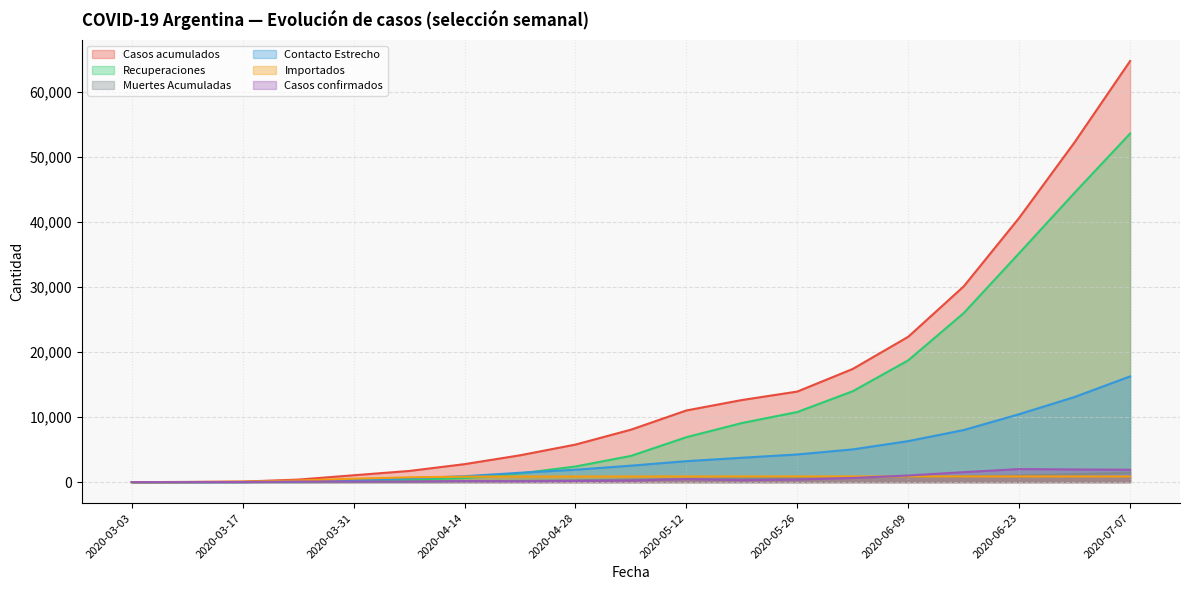

What is the total value across all series at 2020-04-28?

11415